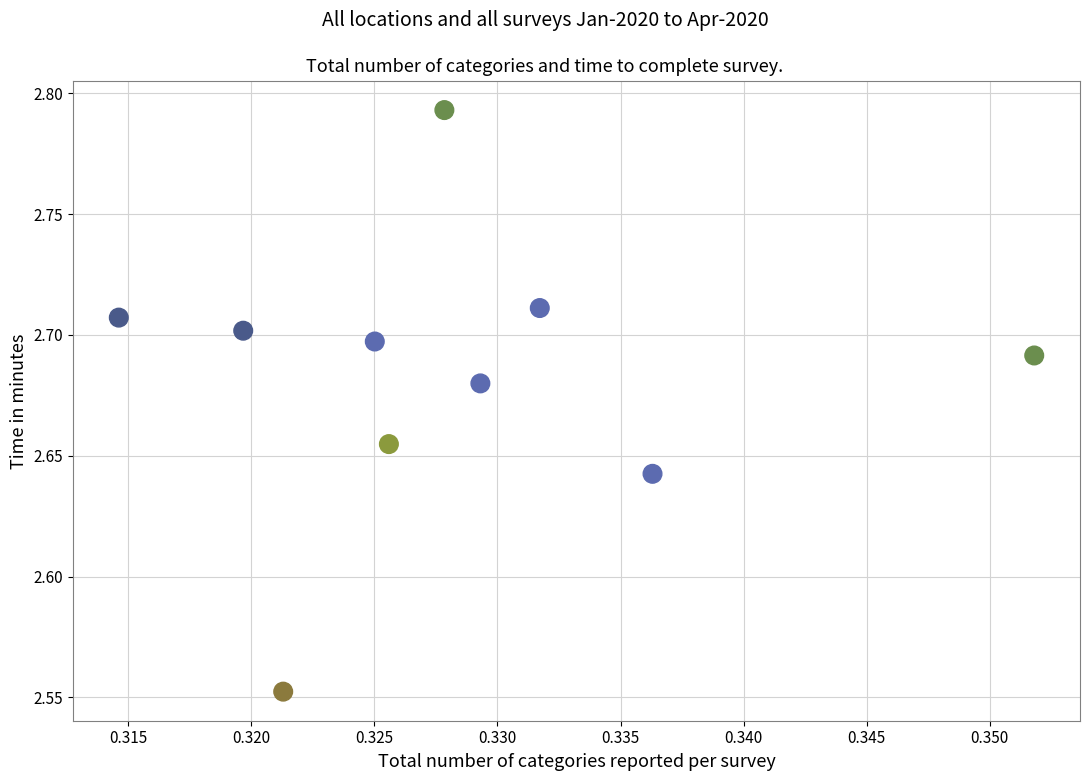

What is the average X value?

0.3